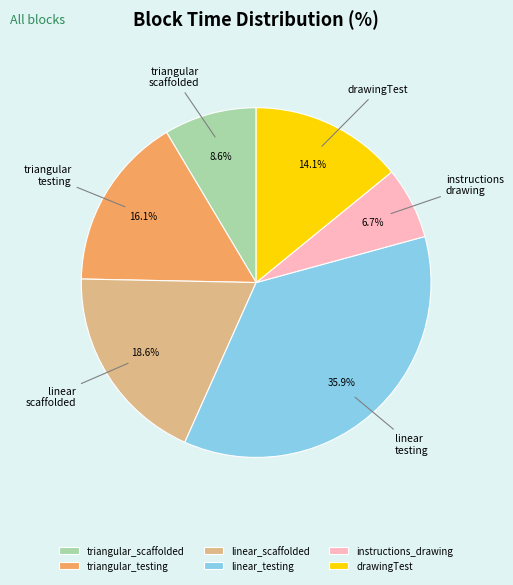

Is the sum of triangular_testing and triangular_scaffolded greater than half?

No